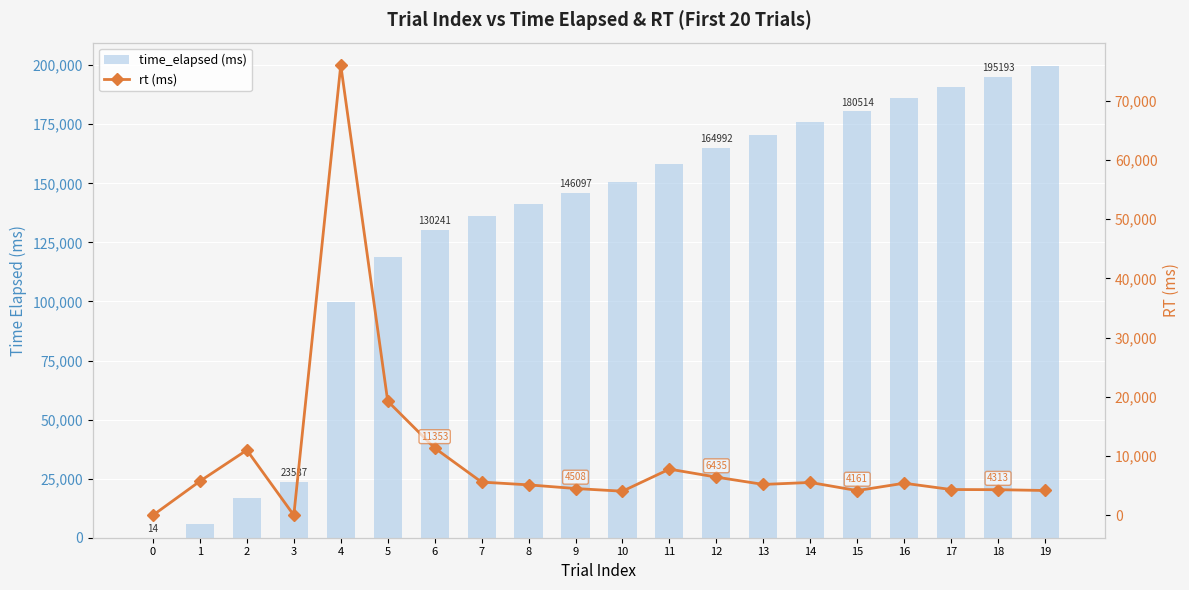

Where does the rt (ms) series first go above 5405?

1